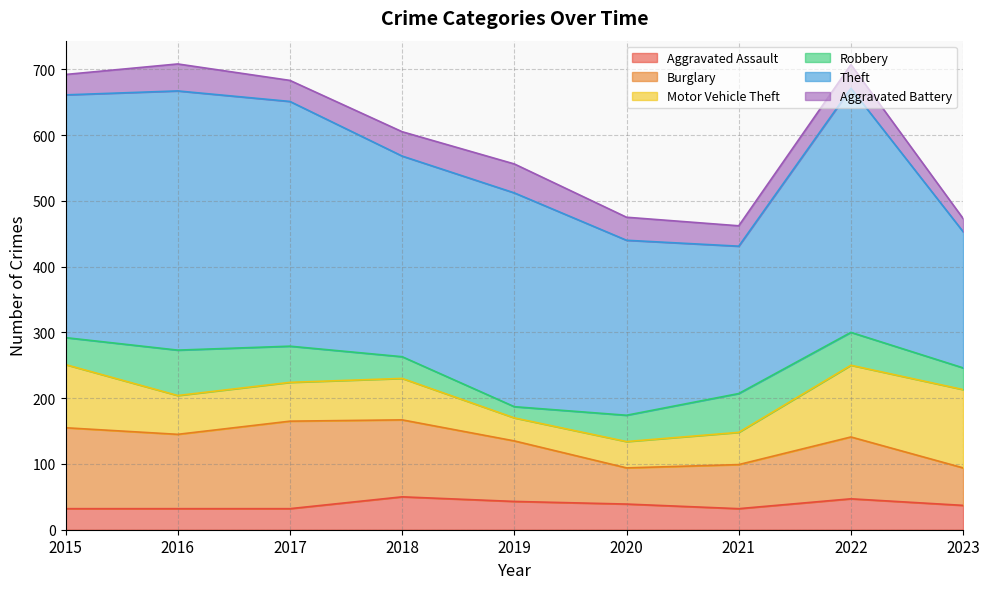

Reading left to right, transcribe all the data shown in this chart.

Aggravated Assault: 2015=32	2016=32	2017=32	2018=50	2019=43	2020=39	2021=32	2022=47	2023=37
Burglary: 2015=123	2016=113	2017=133	2018=117	2019=92	2020=55	2021=67	2022=94	2023=57
Motor Vehicle Theft: 2015=96	2016=59	2017=59	2018=63	2019=35	2020=40	2021=49	2022=109	2023=119
Robbery: 2015=41	2016=69	2017=55	2018=33	2019=17	2020=40	2021=59	2022=50	2023=33
Theft: 2015=369	2016=394	2017=372	2018=305	2019=325	2020=266	2021=224	2022=371	2023=207
Aggravated Battery: 2015=31	2016=41	2017=32	2018=37	2019=44	2020=35	2021=31	2022=36	2023=20